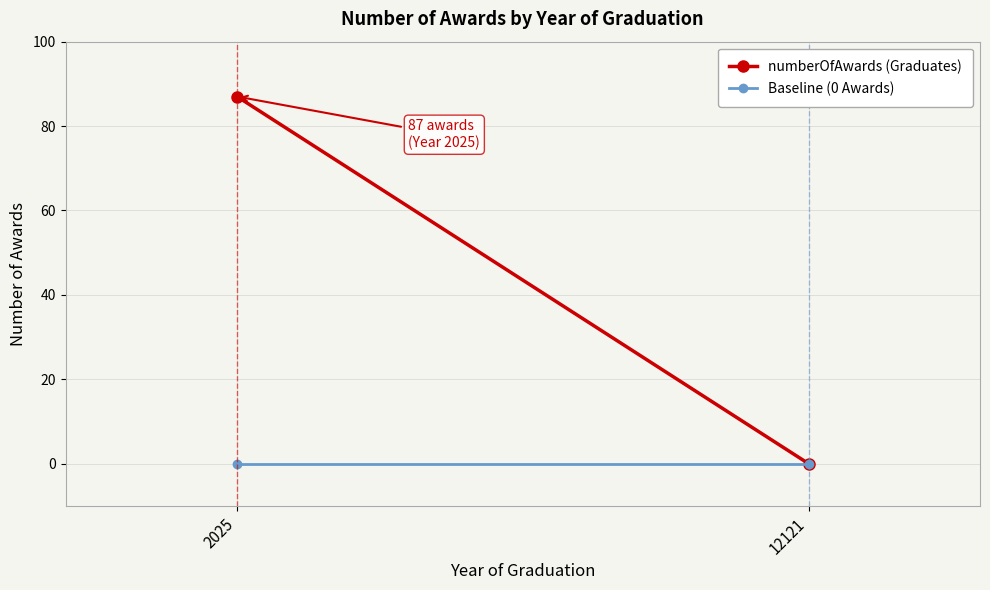

Reading right to left, extract all data points from this chart.

numberOfAwards (Graduates): 12121=0	2025=87
Baseline (0 Awards): 12121=0	2025=0